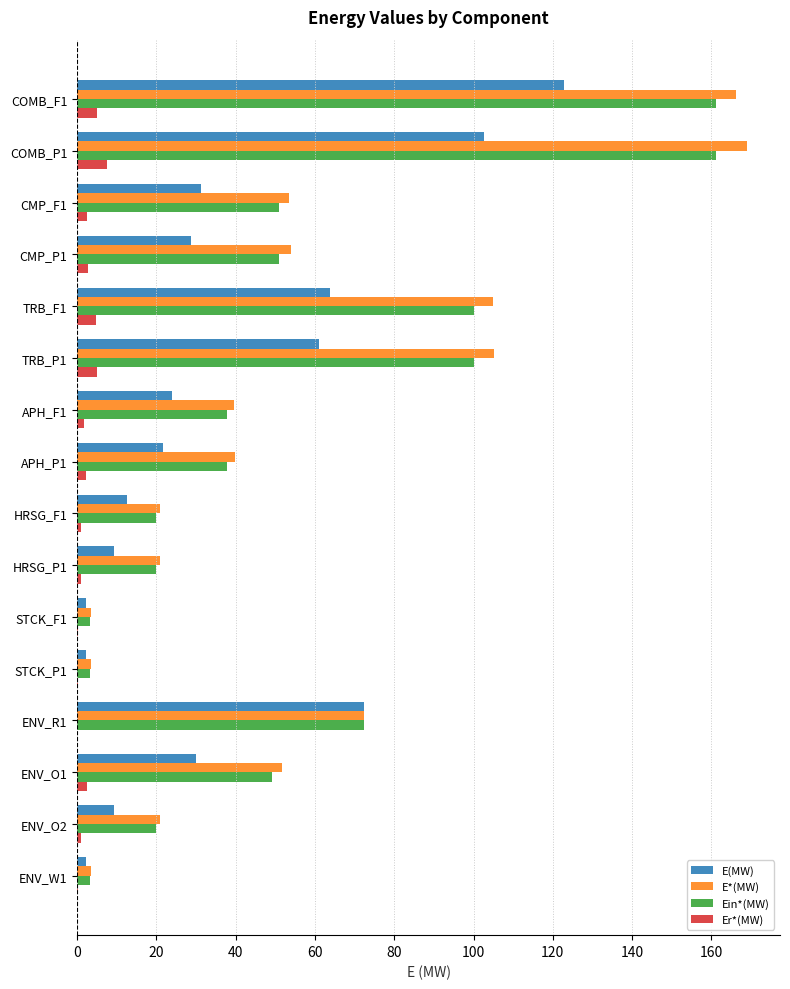

Between APH_F1 and HRSG_P1, which series saw the biggest shift?

E*(MW)